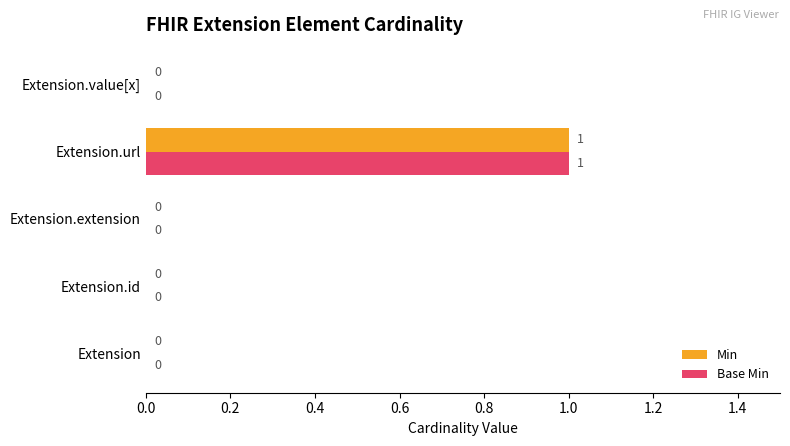

True or false: Base Min has a value of -1 at Extension.value[x].

False